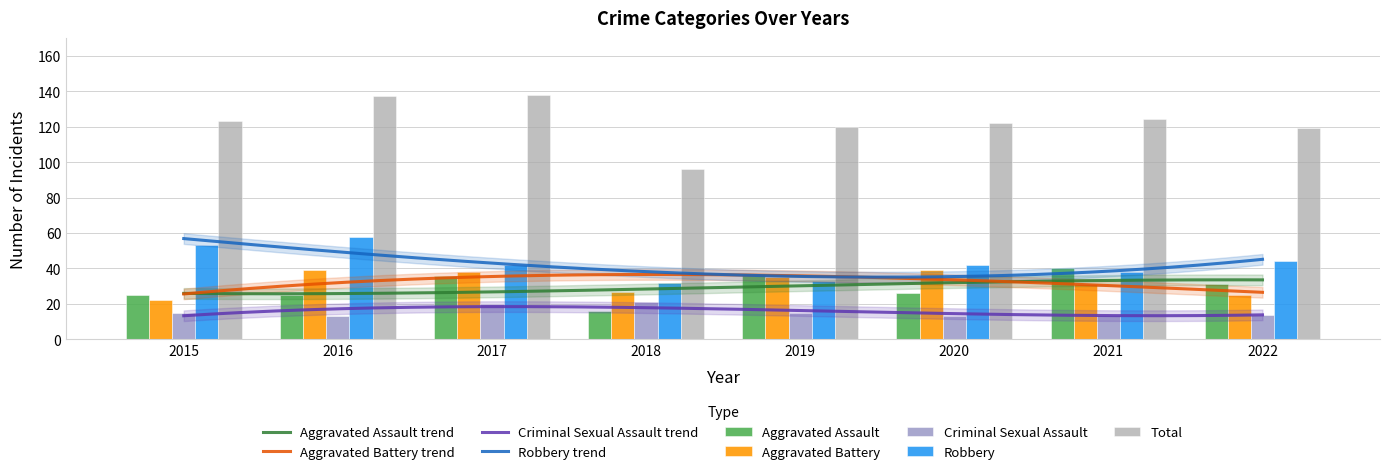

What is the value of the Aggravated Battery bar at the 5th from the left?

35